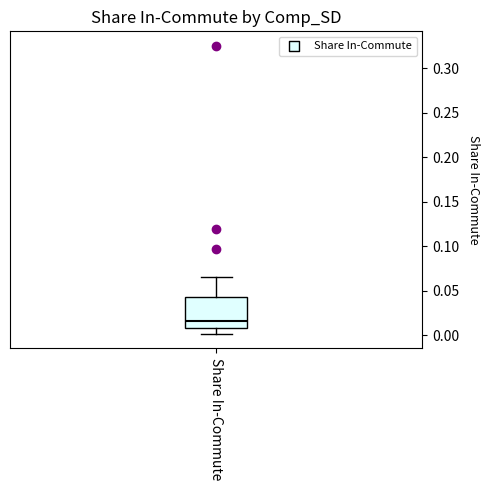

Transcribe this box plot: give where the median line is, the range the box spans, and where the two whiskers end, as read against the y-axis. The values are not printed on the chart, so give them approximately, as read against the axis.

median 0.015, box 0.010 to 0.040, whiskers 0.000 to 0.065